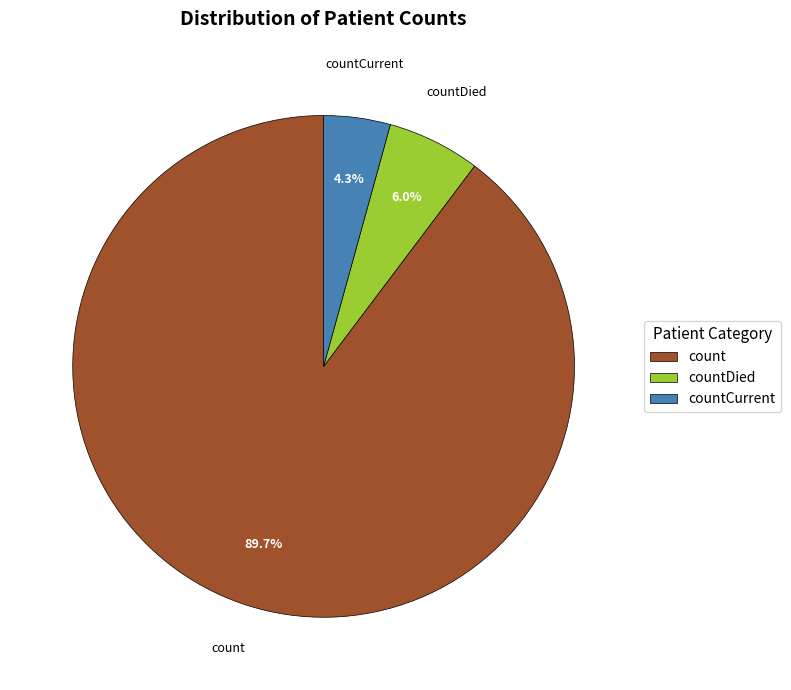

To the nearest percent, what is the average slice percentage?

33%